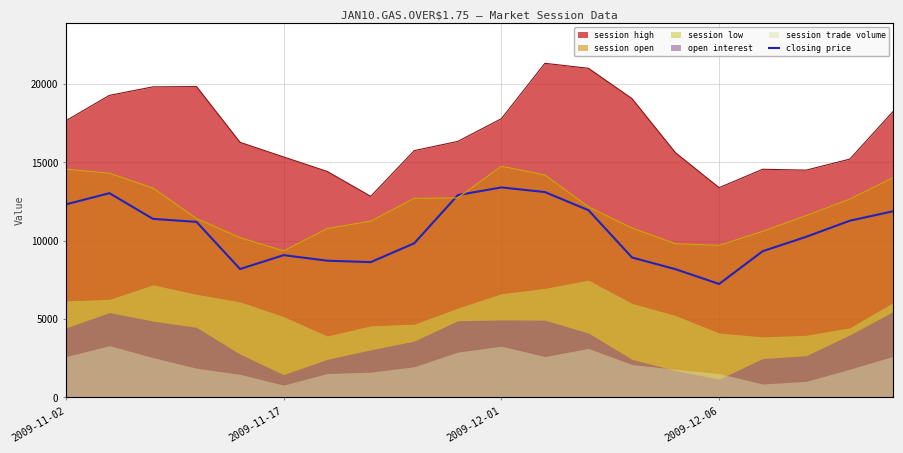

What is the approximate value at 11?

13099.6